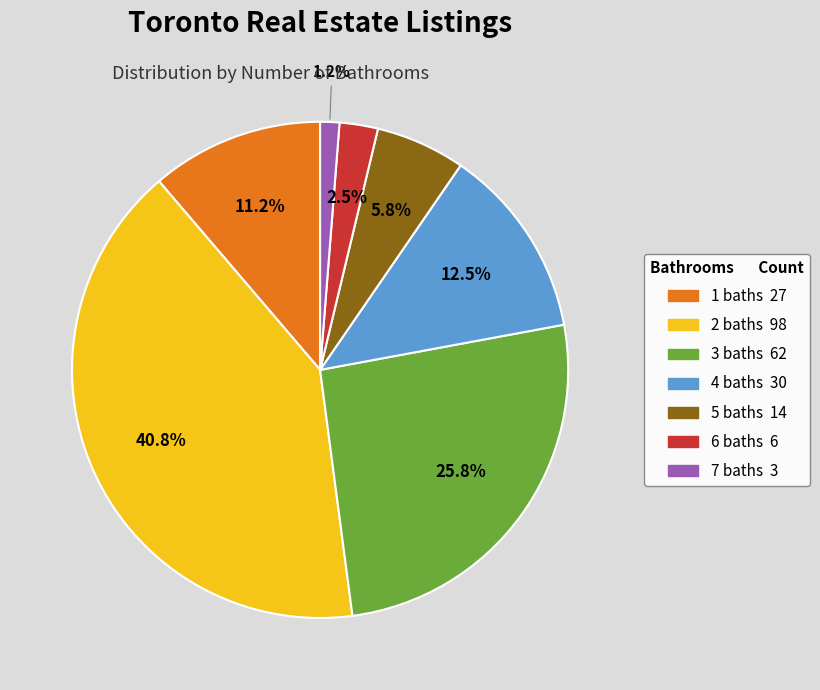

Count the number of slices in the pie.

7